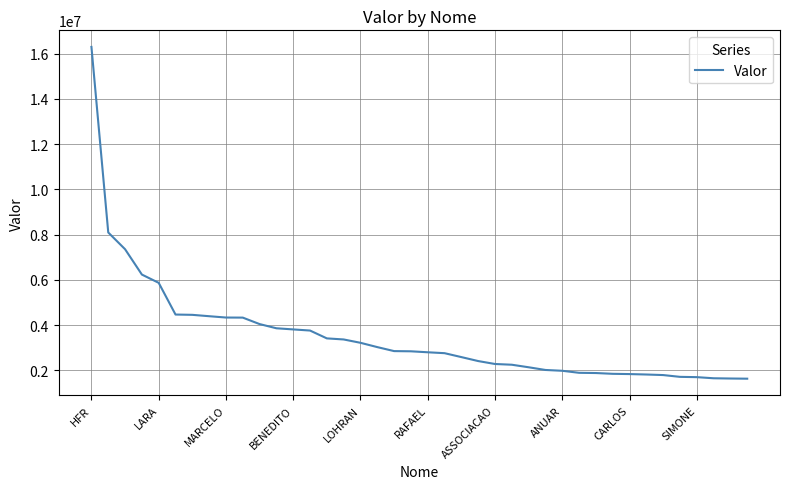

What is the maximum value shown in the chart?

16294401.7